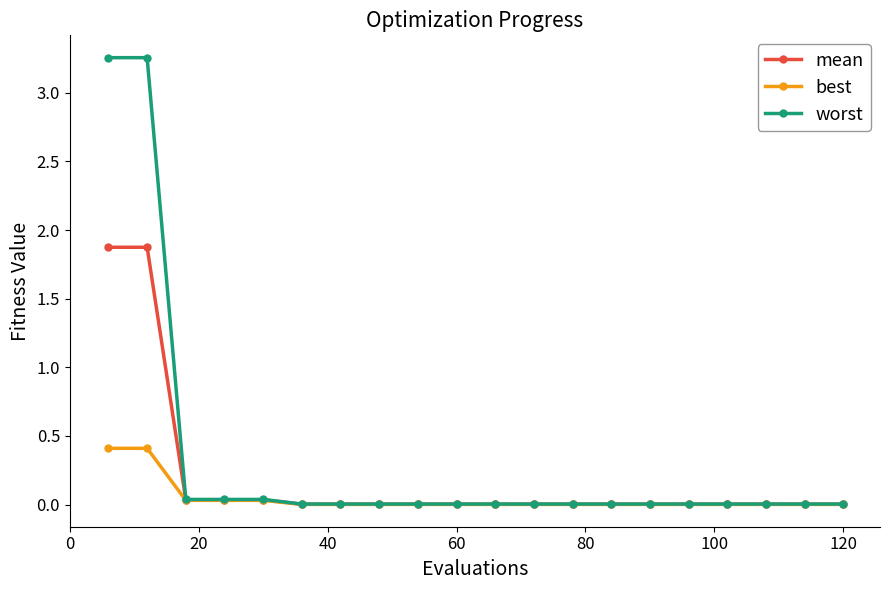

What is the maximum value for mean?

1.9